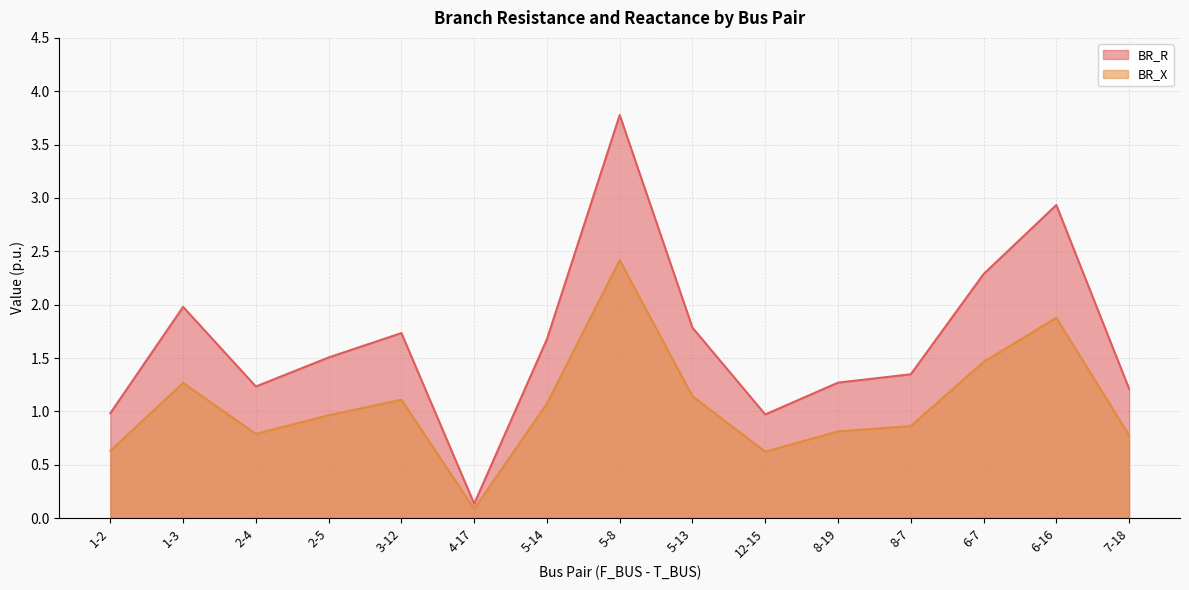

Is it true that BR_R equals 1.3 at 8-19?

True